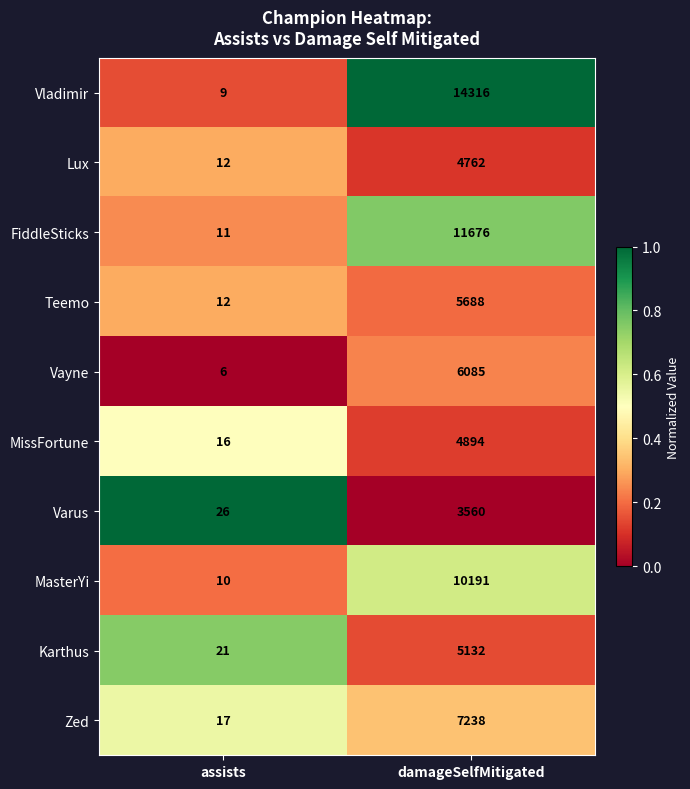

Which series has the largest total across all categories?

Vladimir